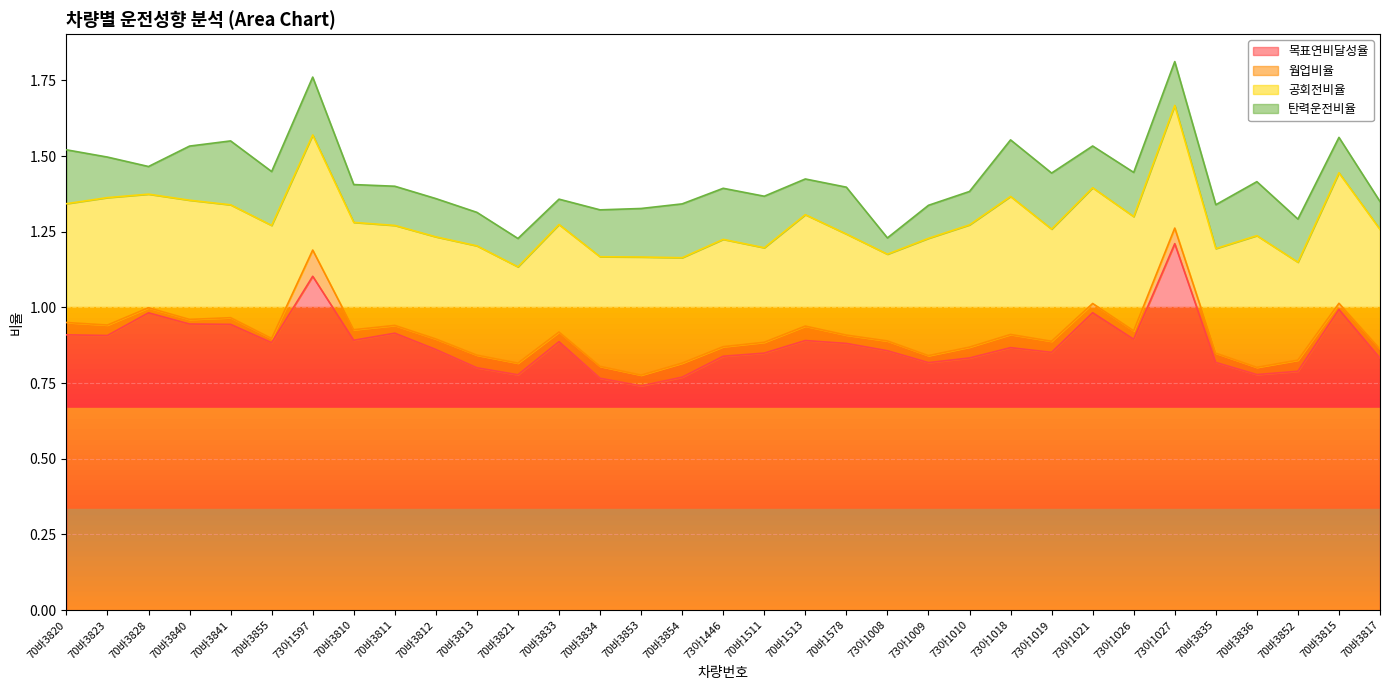

At which category does 웜업비율 reach its first local valley?

70바3840